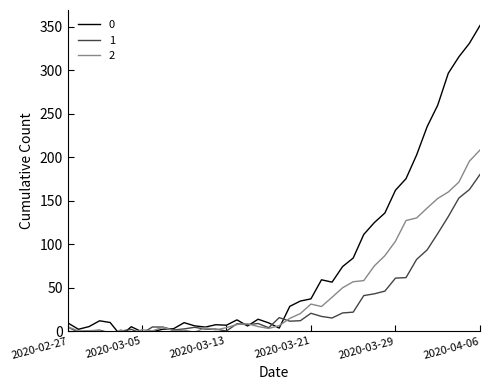

Rank the series at 2020-03-03 from lowest to highest value.

0, 1, 2